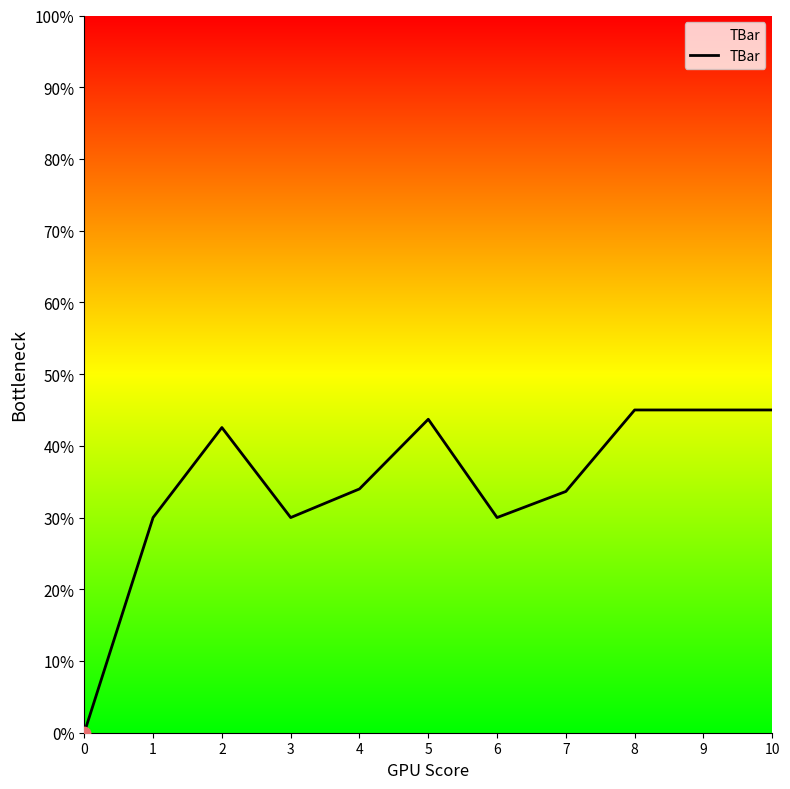

What is the change in value from 7 to 8?

+11.4